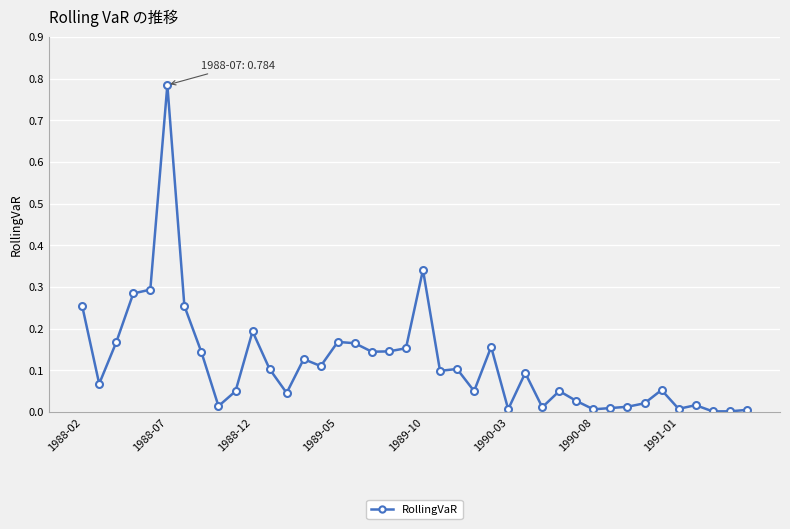

Reading right to left, what are all the values shown in this chart?

0.0	0.0	0.0	0.0	0.0	0.1	0.0	0.0	0.0	0.0	0.0	0.1	0.0	0.1	0.0	0.2	0.1	0.1	0.1	0.3	0.2	0.1	0.1	0.2	0.2	0.1	0.1	0.0	0.1	0.2	0.0	0.0	0.1	0.3	0.8	0.3	0.3	0.2	0.1	0.3